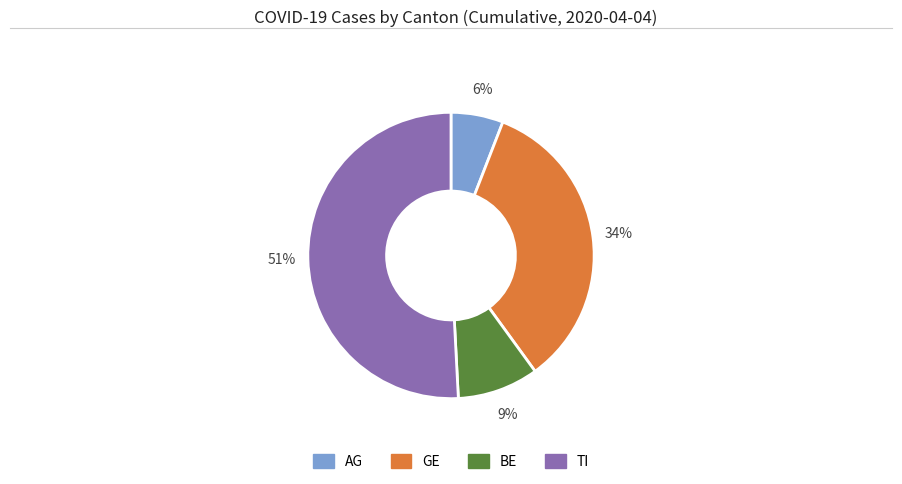

Is there a majority slice in this chart?

Yes